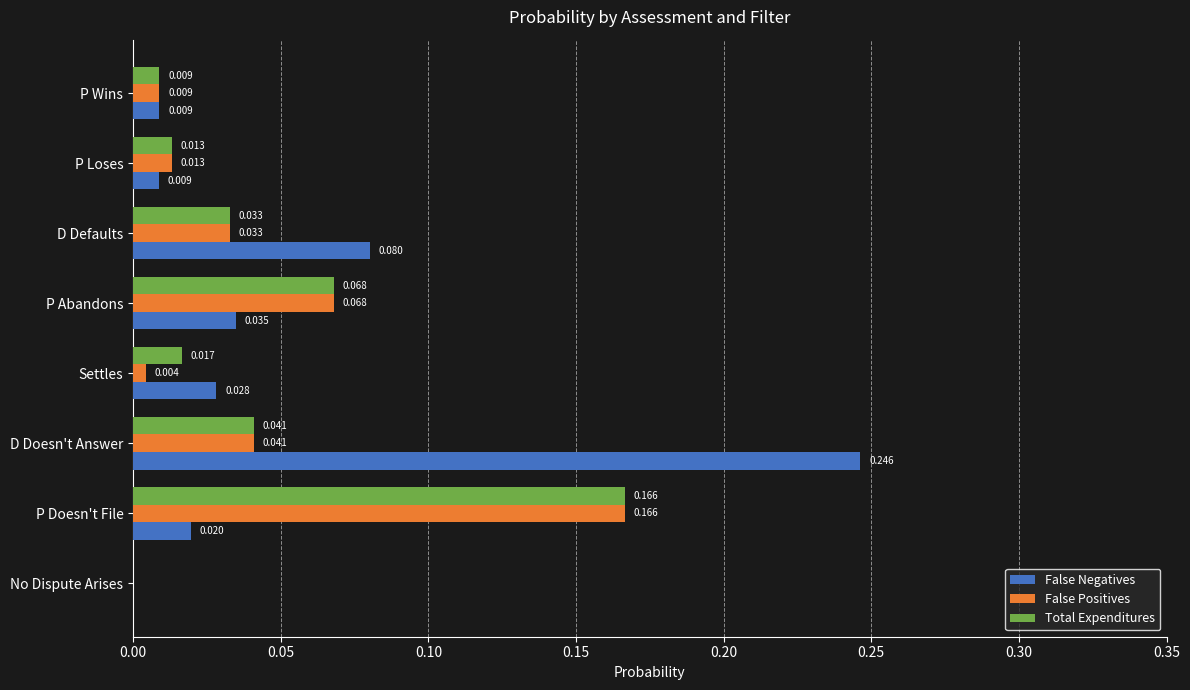

What are all the series names shown in the legend?

False Negatives, False Positives, Total Expenditures